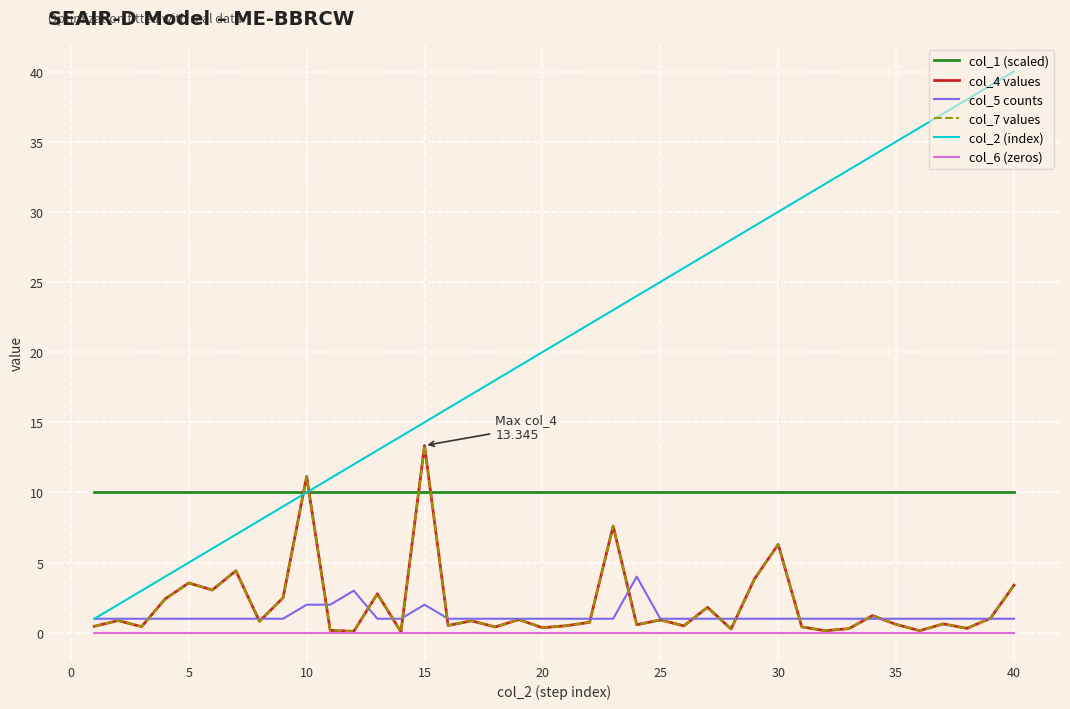

Is this an area chart (filled region under the line)?

No